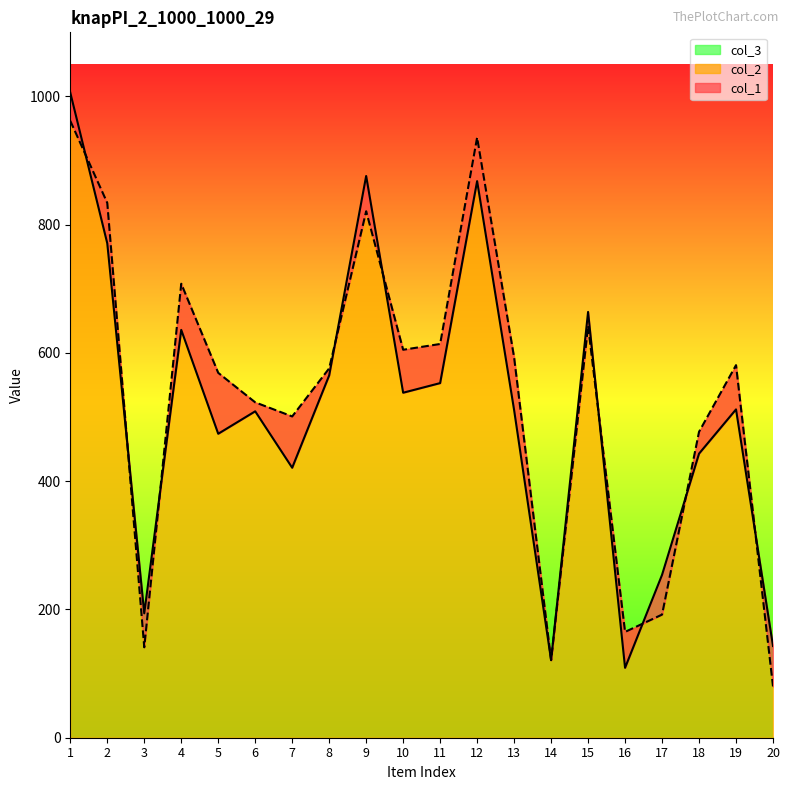

Is the value of col_1 at 12 greater than the value of col_2 at 13?

Yes